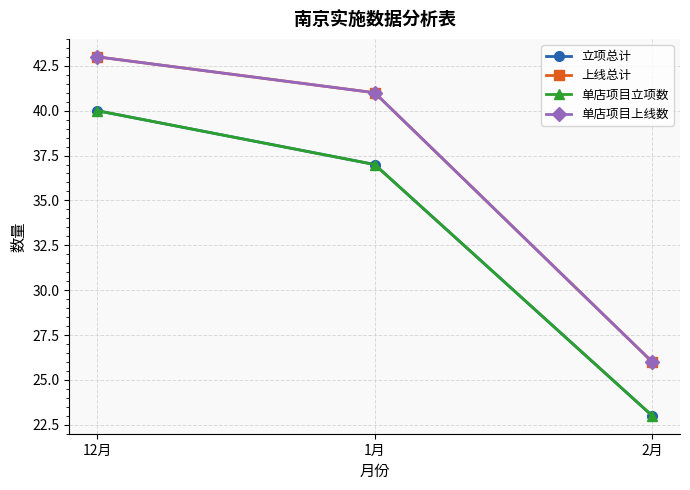

Is this an area chart (filled region under the line)?

No